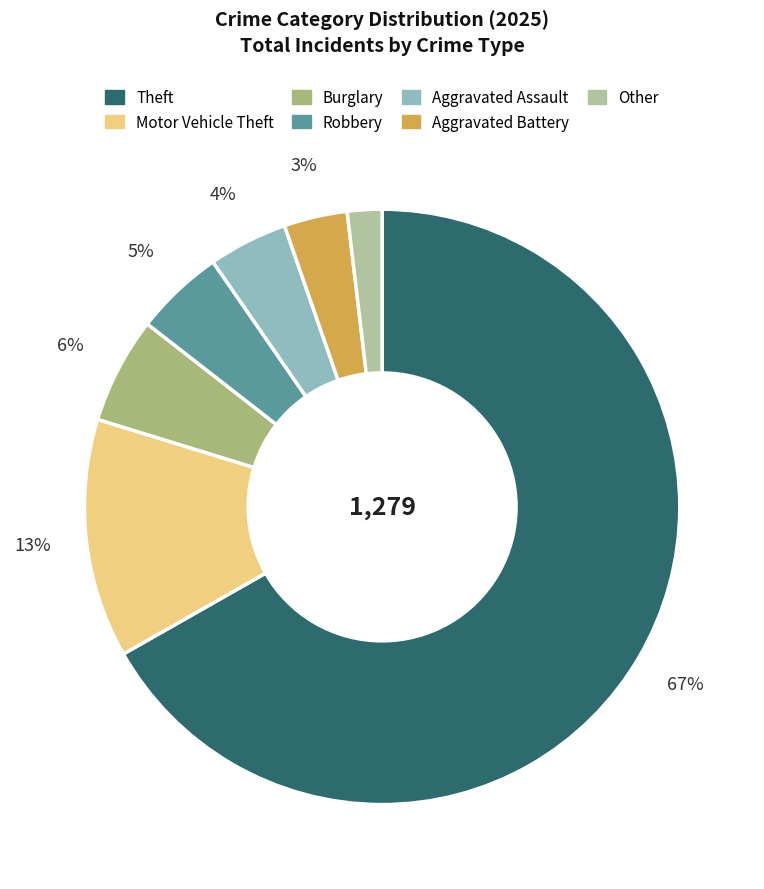

Is it true that Robbery is 18% of the pie?

False